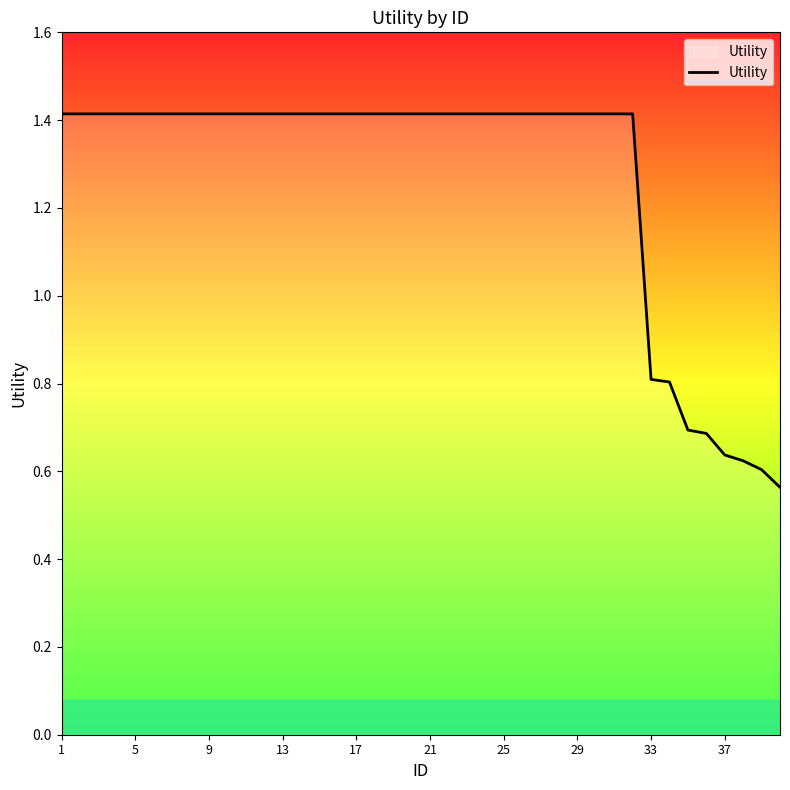

How many values are between 1 and 2?

32